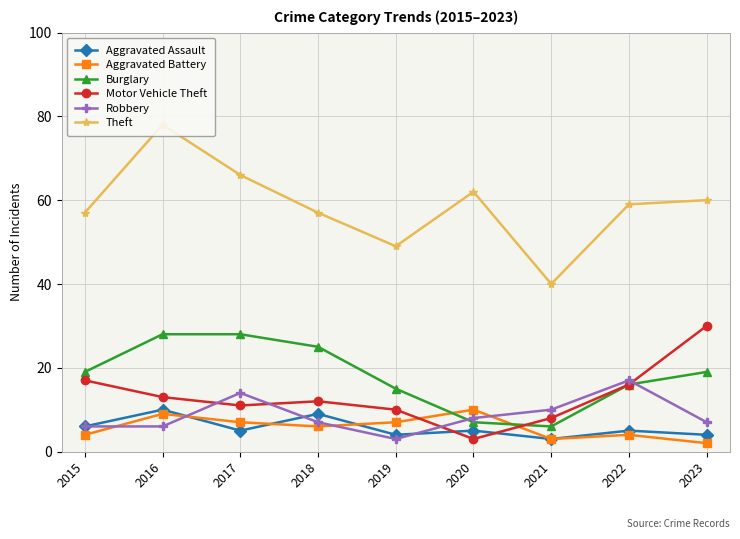

Is the value of Motor Vehicle Theft at 2017 greater than the value of Aggravated Battery at 2017?

Yes